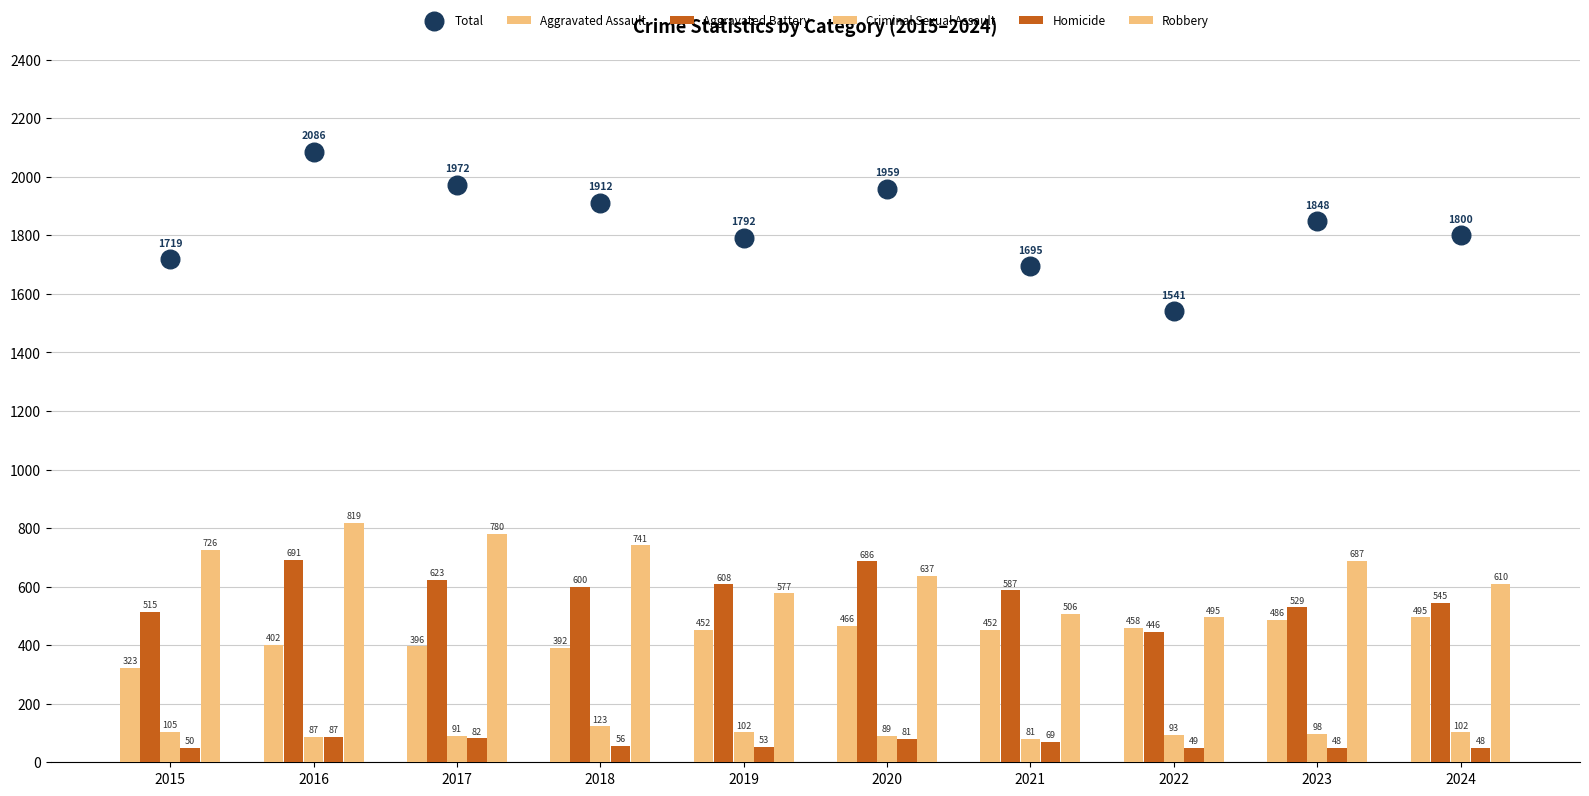

Which series has the largest Y range (max minus min)?

Total